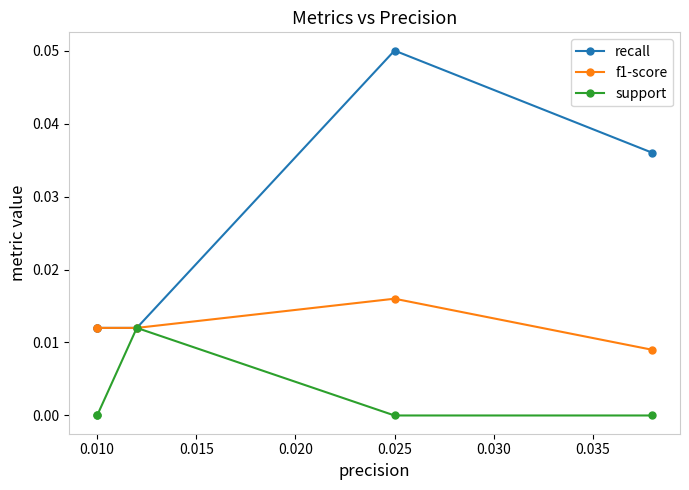

True or false: support has a value of 0.0 at 0.015.

True